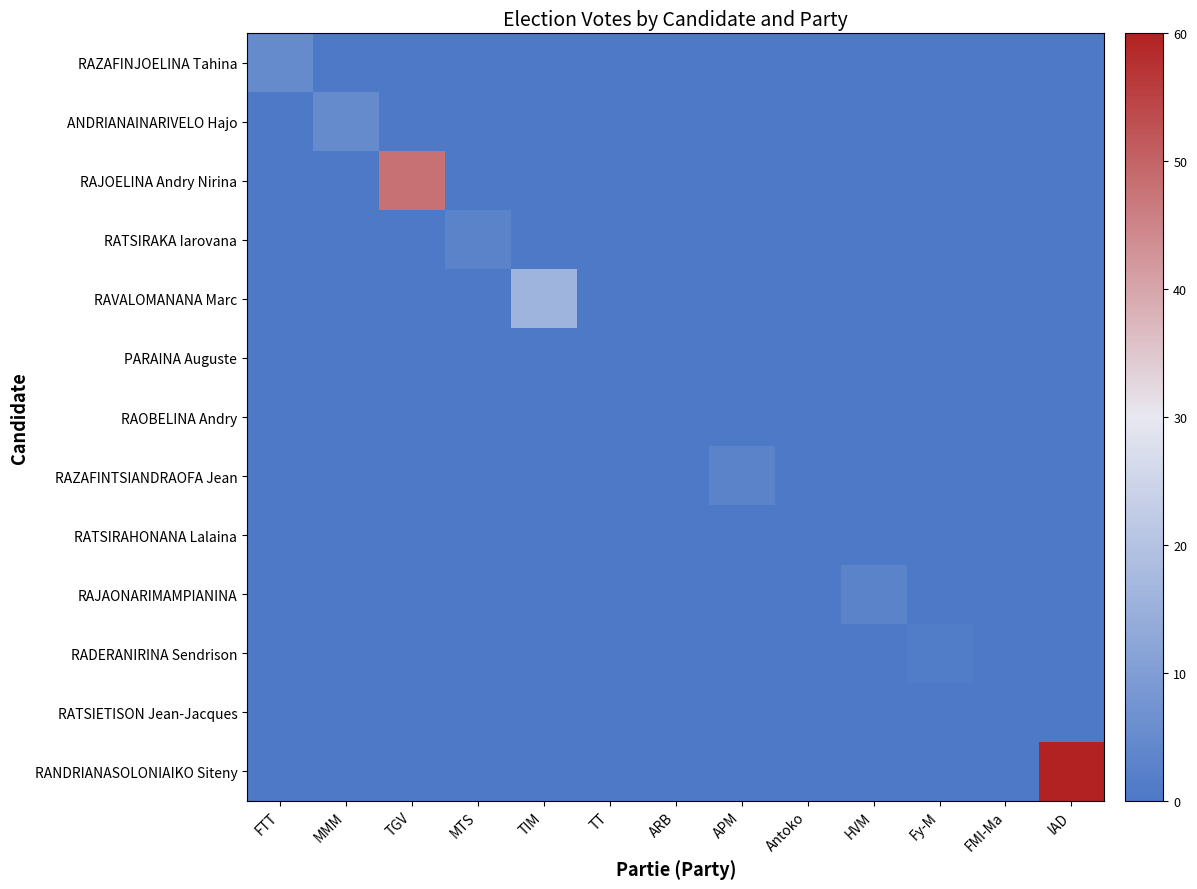

At IAD, list the series in order from smallest to largest.

RAZAFINJOELINA Tahina, ANDRIANAINARIVELO Hajo, RAJOELINA Andry Nirina, RATSIRAKA Iarovana, RAVALOMANANA Marc, PARAINA Auguste, RAOBELINA Andry, RAZAFINTSIANDRAOFA Jean, RATSIRAHONANA Lalaina, RAJAONARIMAMPIANINA, RADERANIRINA Sendrison, RATSIETISON Jean-Jacques, RANDRIANASOLONIAIKO Siteny